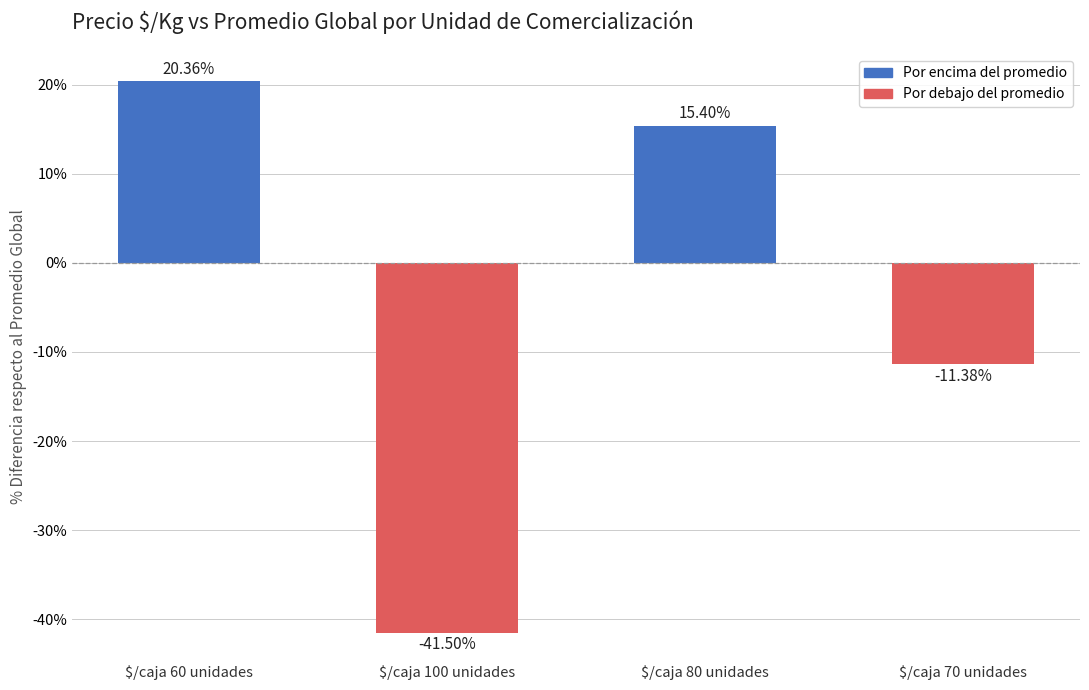

Reading right to left, extract all data points from this chart.

-11.4	15.4	-41.5	20.4